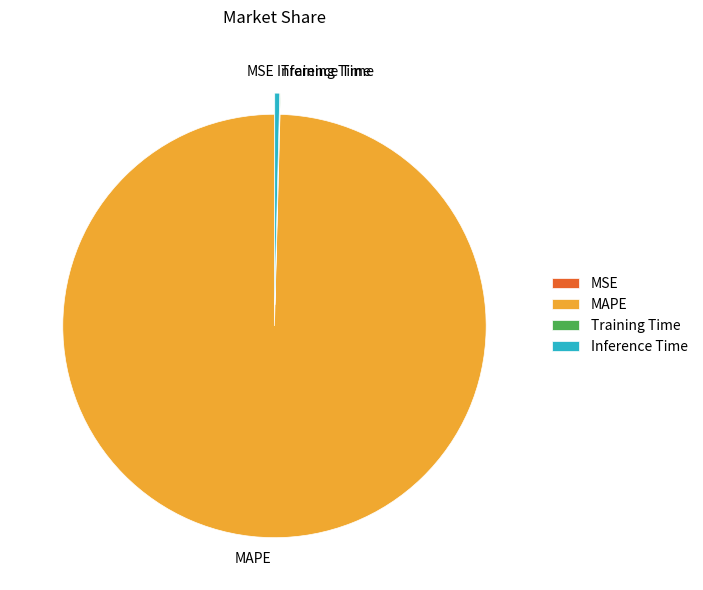

Which has a higher value, MAPE or Inference Time?

MAPE